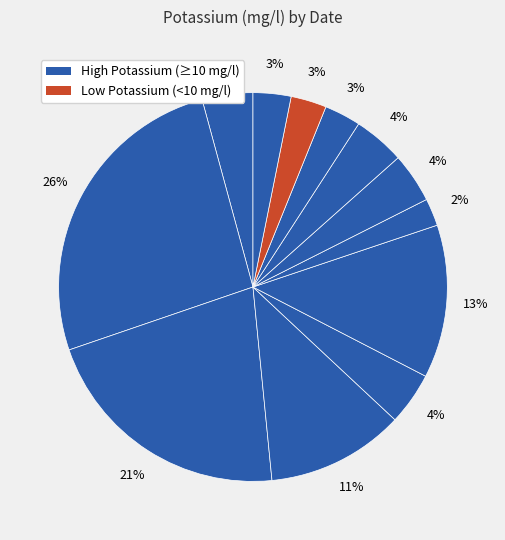

Count the number of slices in the pie.

12